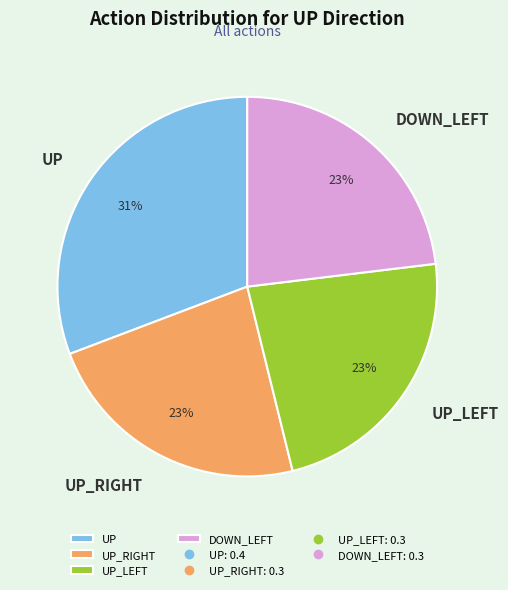

The UP_LEFT slice represents 23% of the pie. True or false?

True